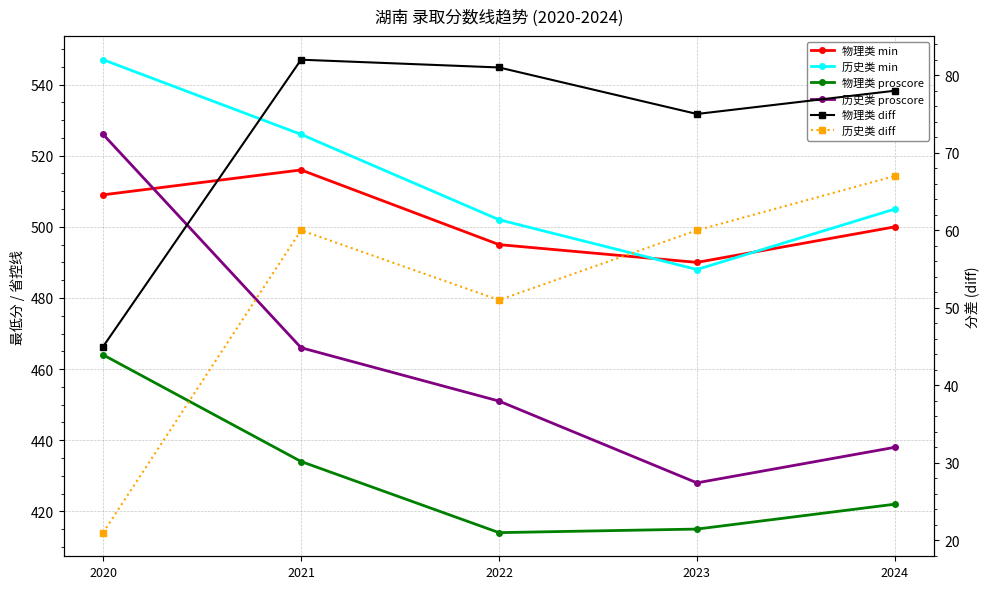

Is this an area chart (filled region under the line)?

No